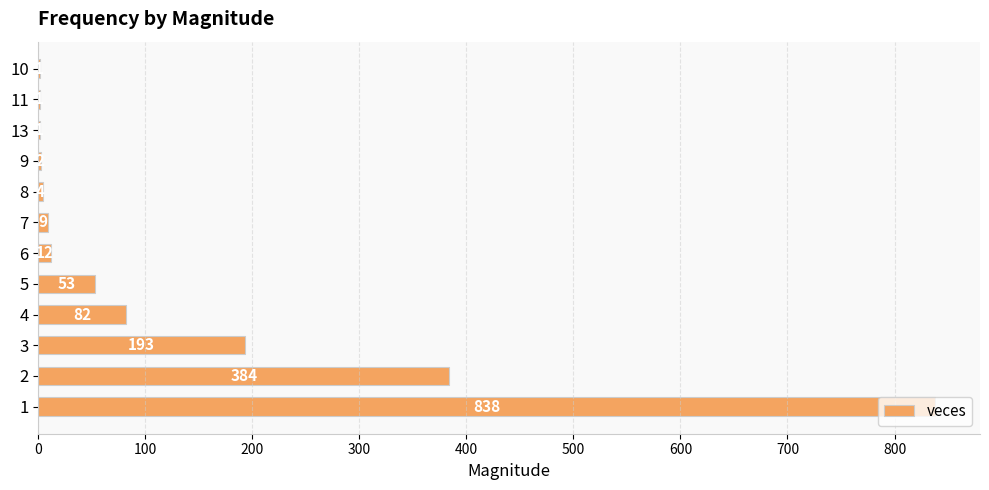

What is the sum of the values at 11 and 2?

385